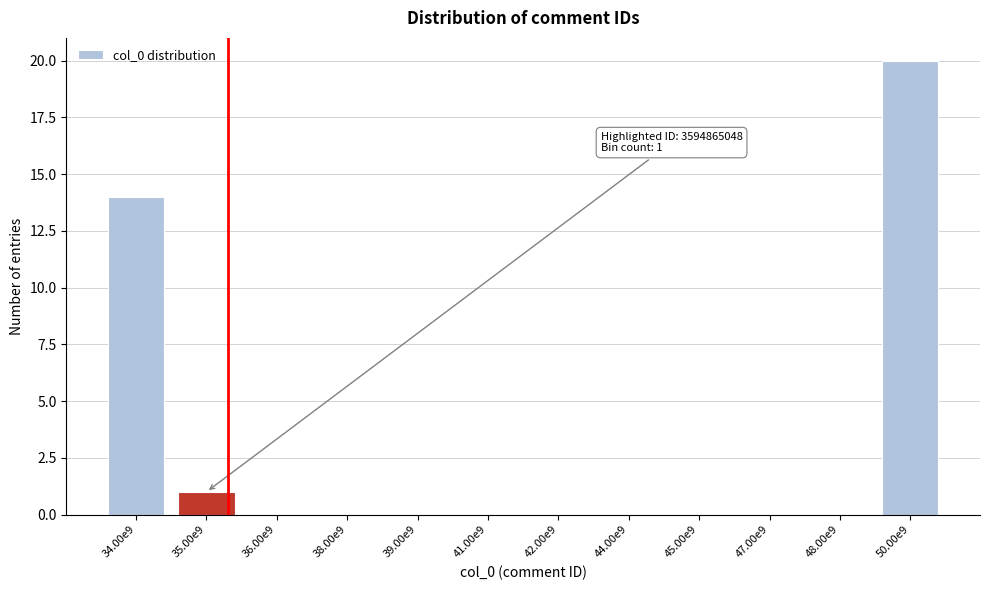

Reading right to left, extract all data points from this chart.

50.00e9=20	48.00e9=0	47.00e9=0	45.00e9=0	44.00e9=0	42.00e9=0	41.00e9=0	39.00e9=0	38.00e9=0	36.00e9=0	35.00e9=1	34.00e9=14